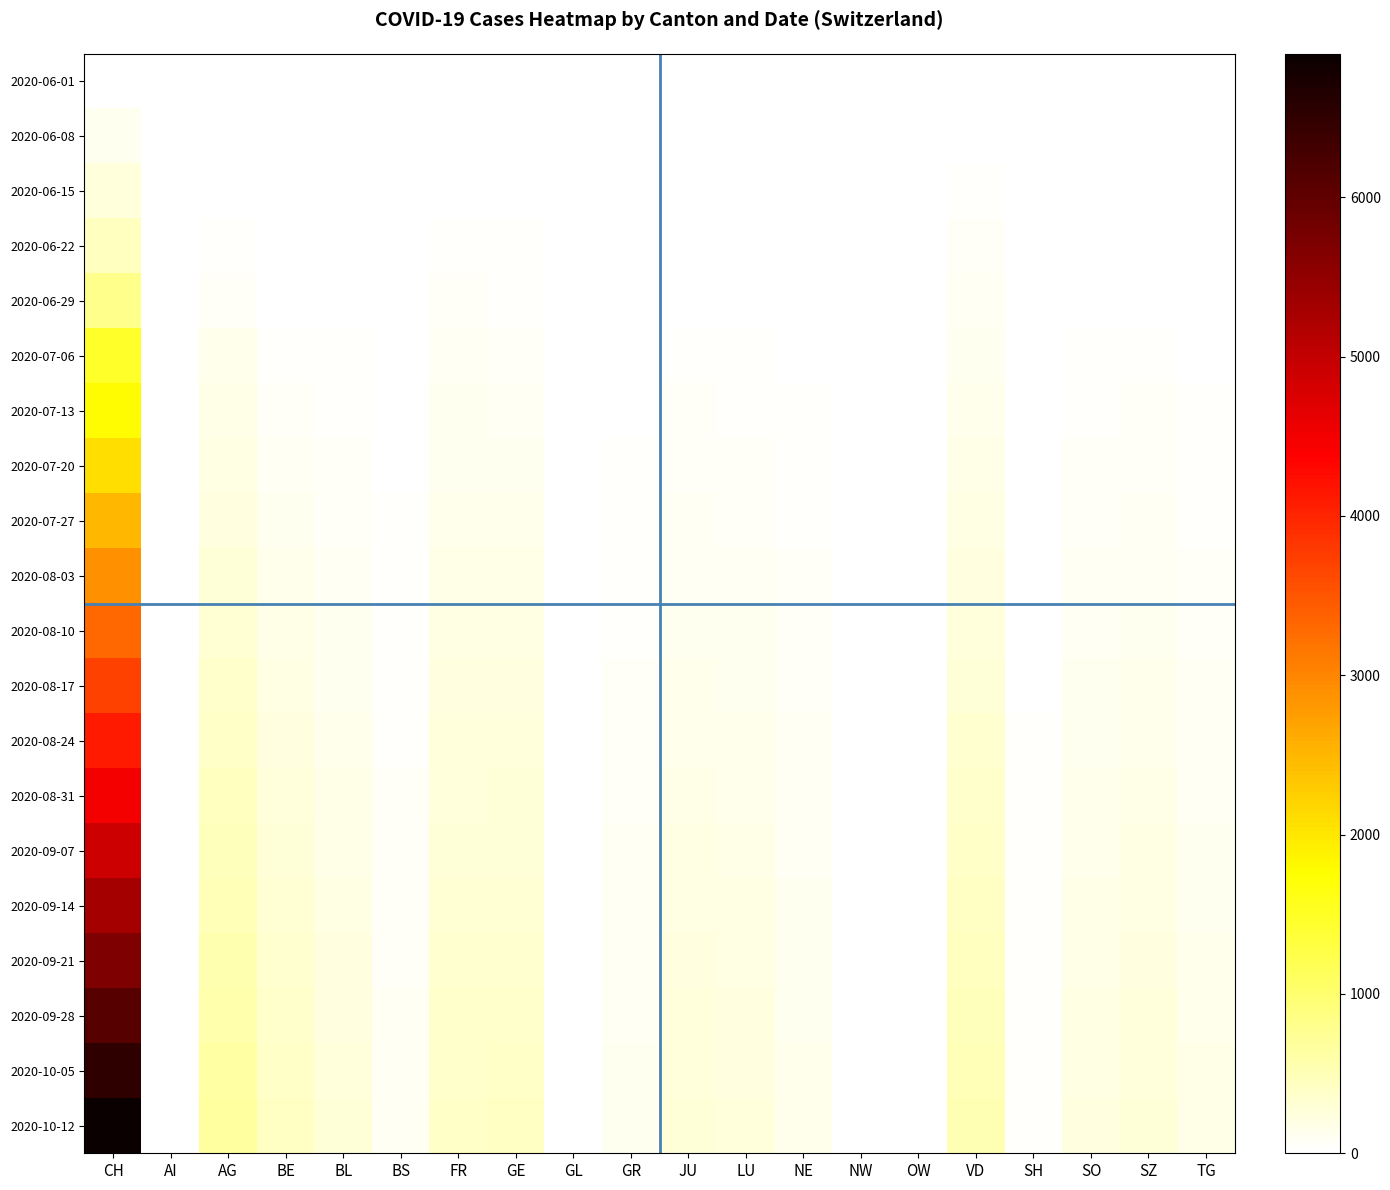

Between SH and GL, which is larger?

SH